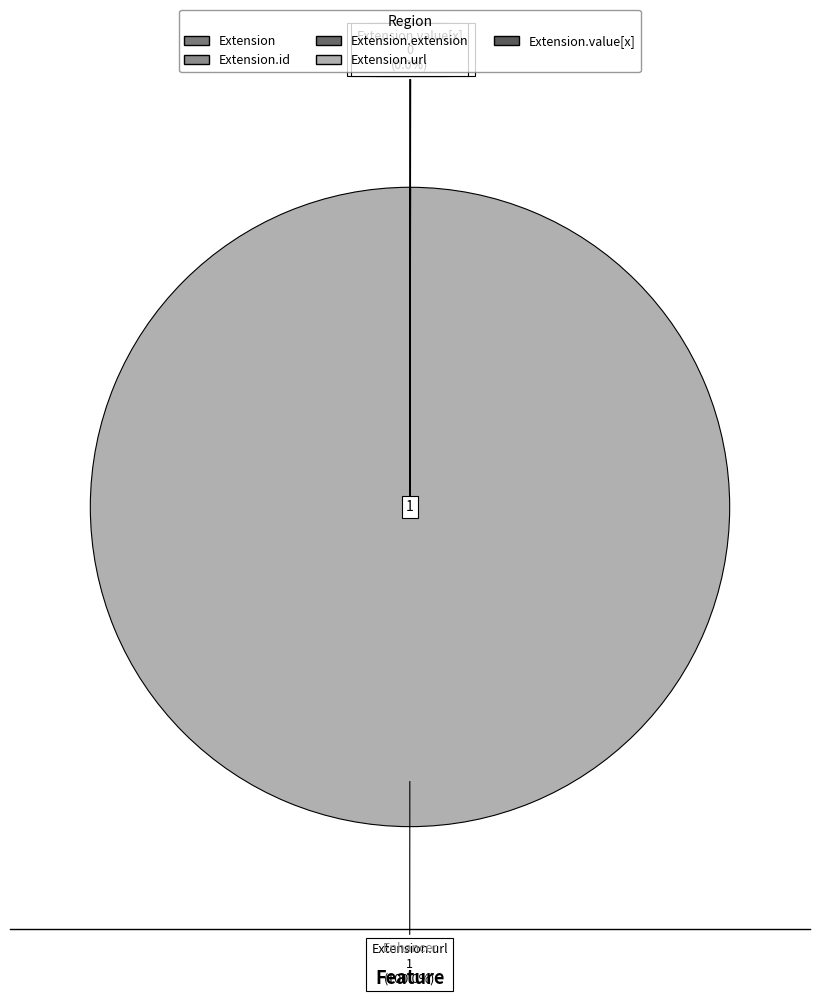

Does any single category account for the majority?

Yes